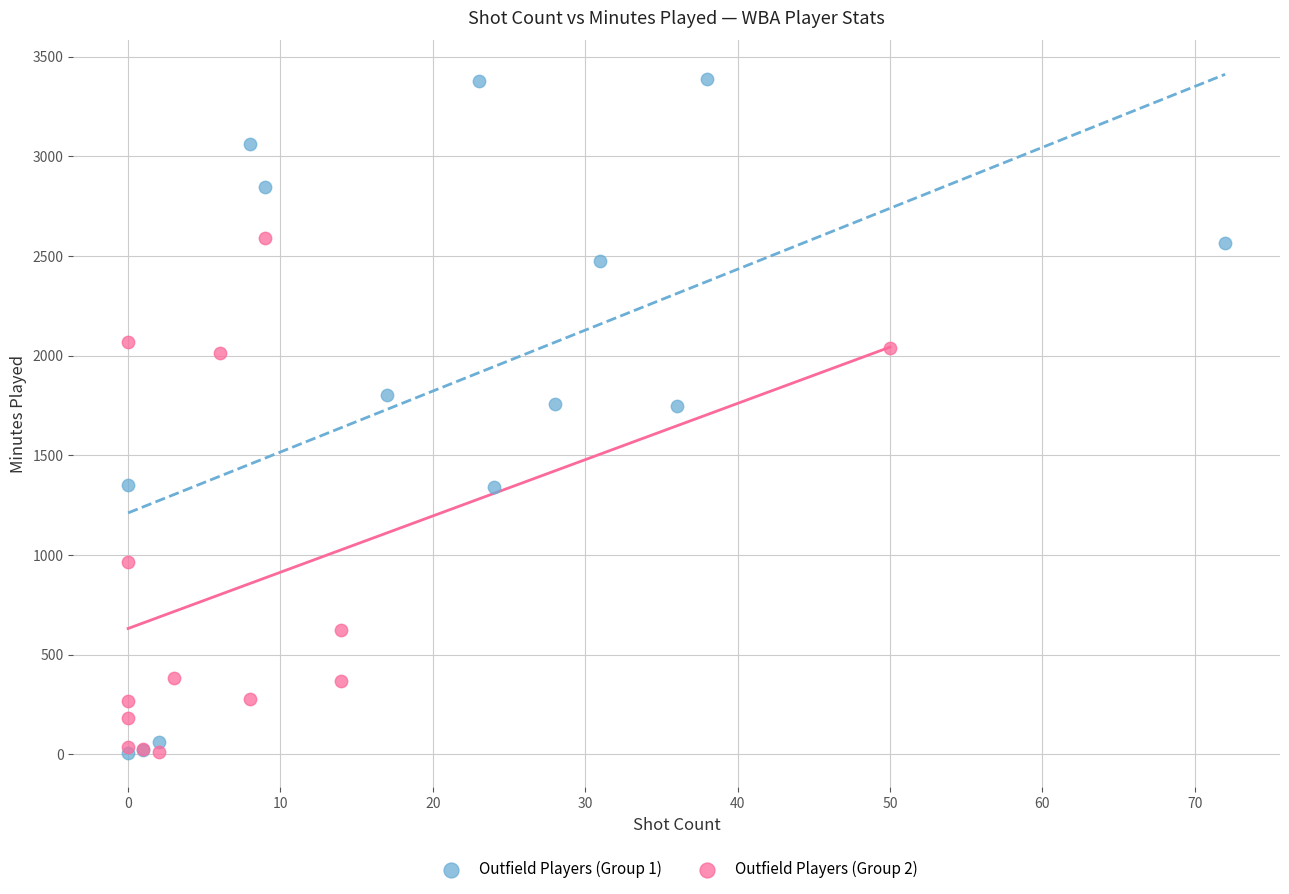

Which series reaches the maximum Y coordinate?

Outfield Players (Group 1)